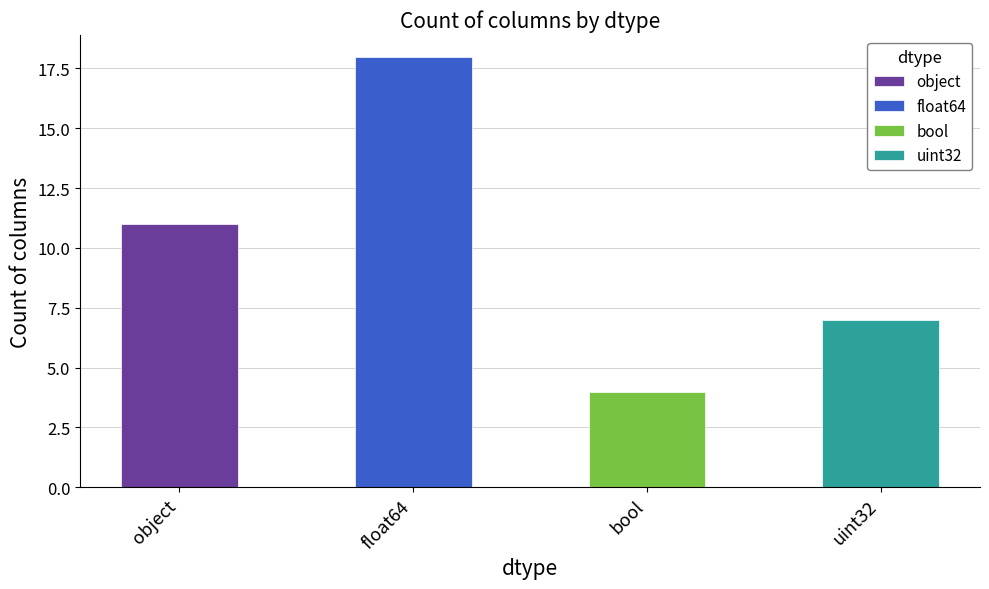

List the labels in order of value, smallest first.

bool, uint32, object, float64